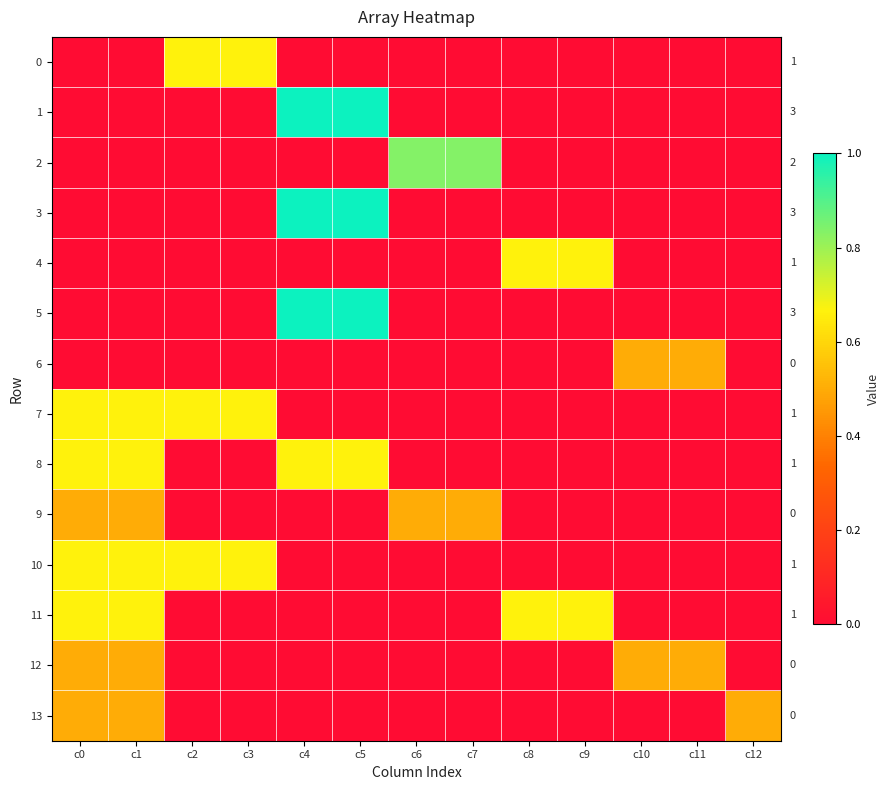

How many values in 6 are above zero?

2